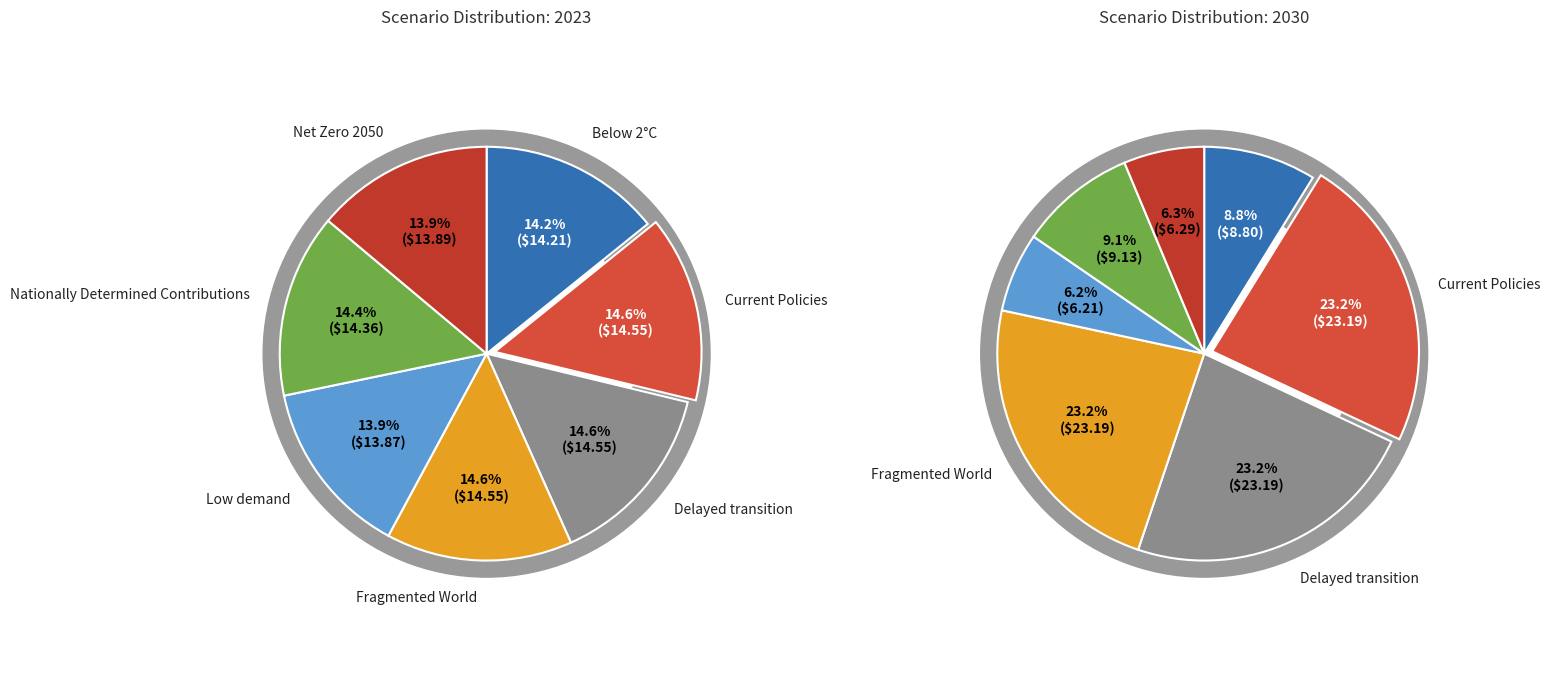

Between Delayed transition and Net Zero 2050, which is larger?

Delayed transition